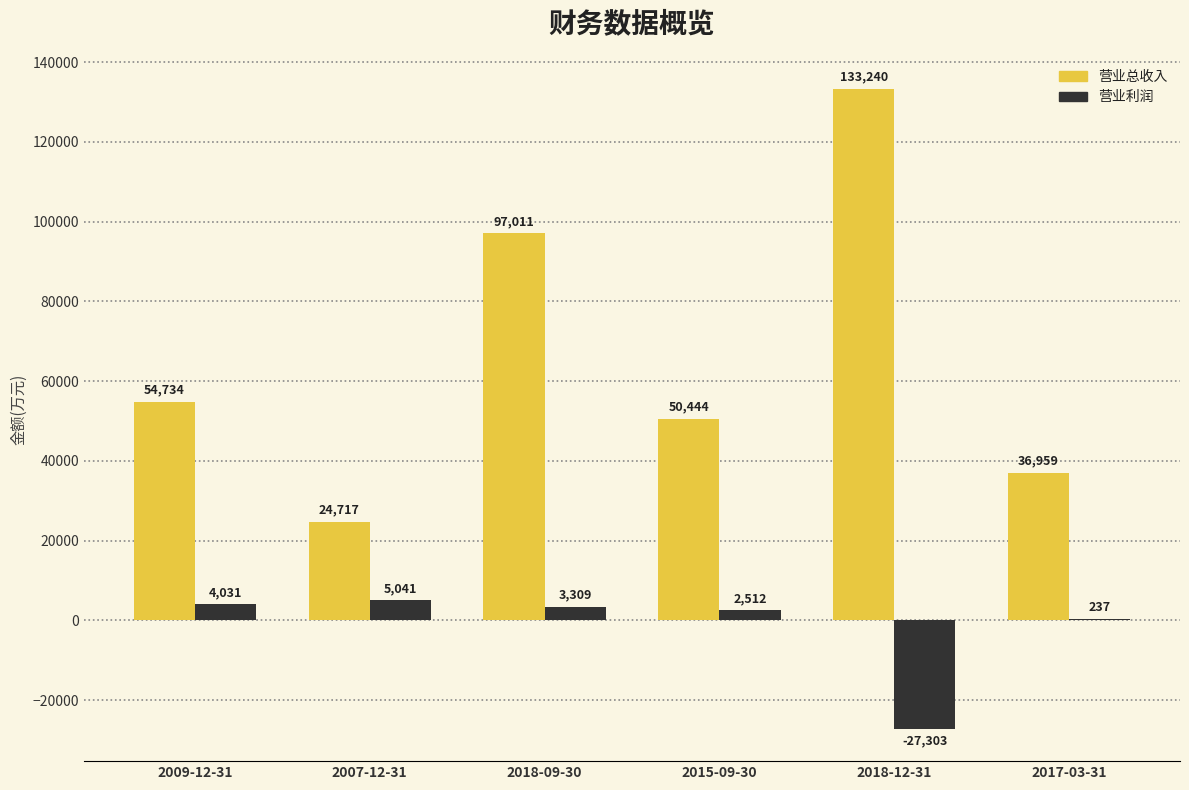

Which series changed the most between 2018-09-30 and 2017-03-31?

营业总收入